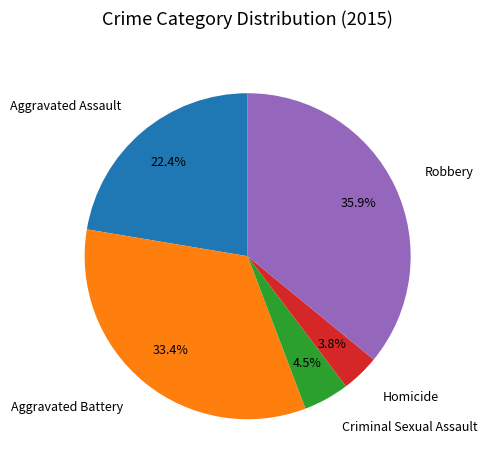

Does any single category account for the majority?

No